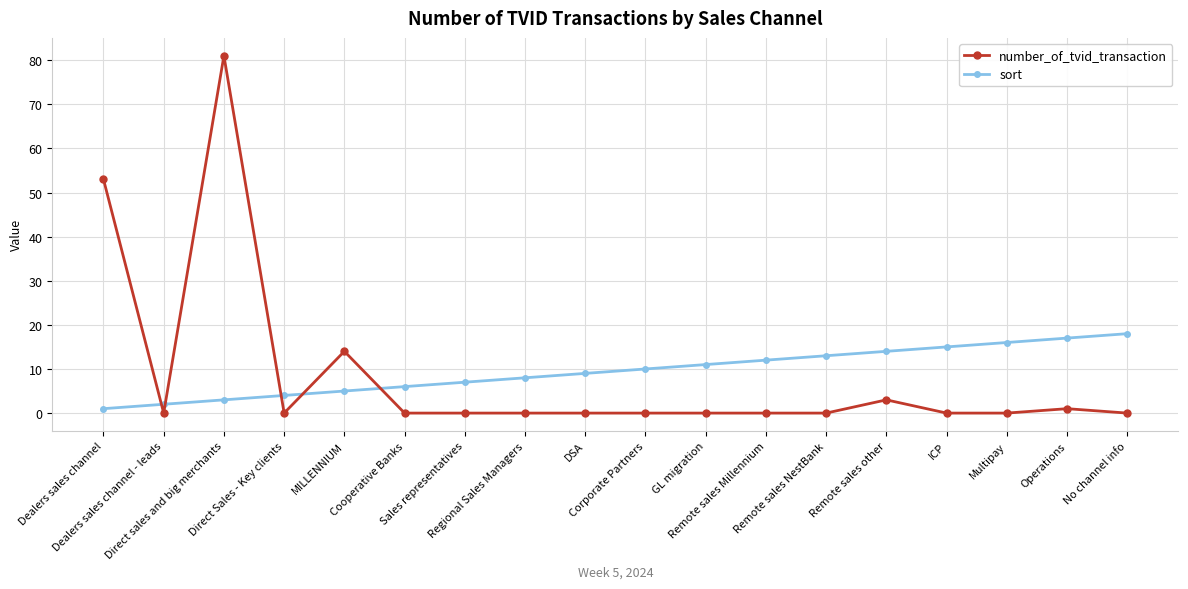

At which label does number_of_tvid_transaction reach its peak?

Direct sales and big merchants